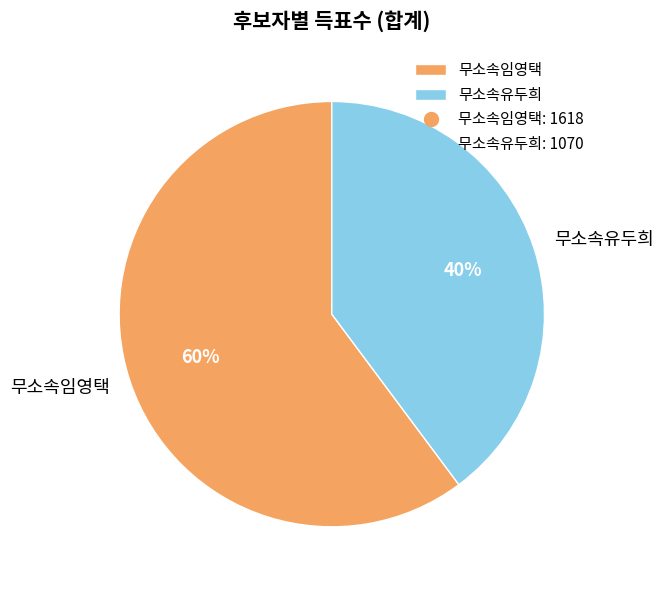

Is it true that 무소속유두희 is 30% of the pie?

False